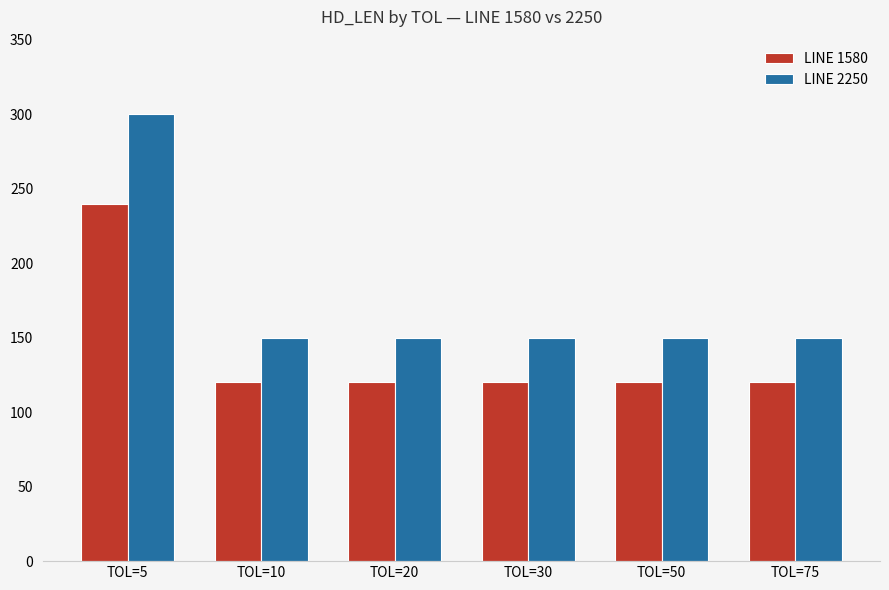

How many values in the LINE 1580 series exceed 120?

1